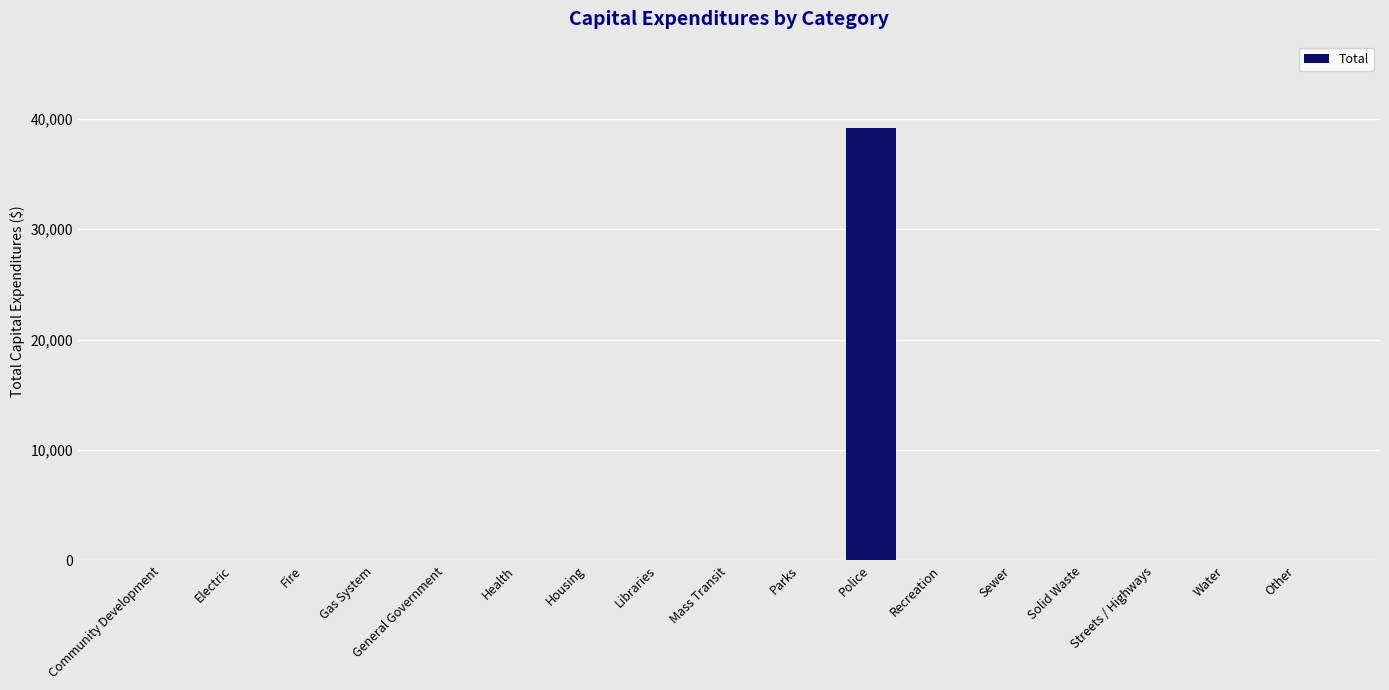

The value at Parks is 13661. True or false?

False